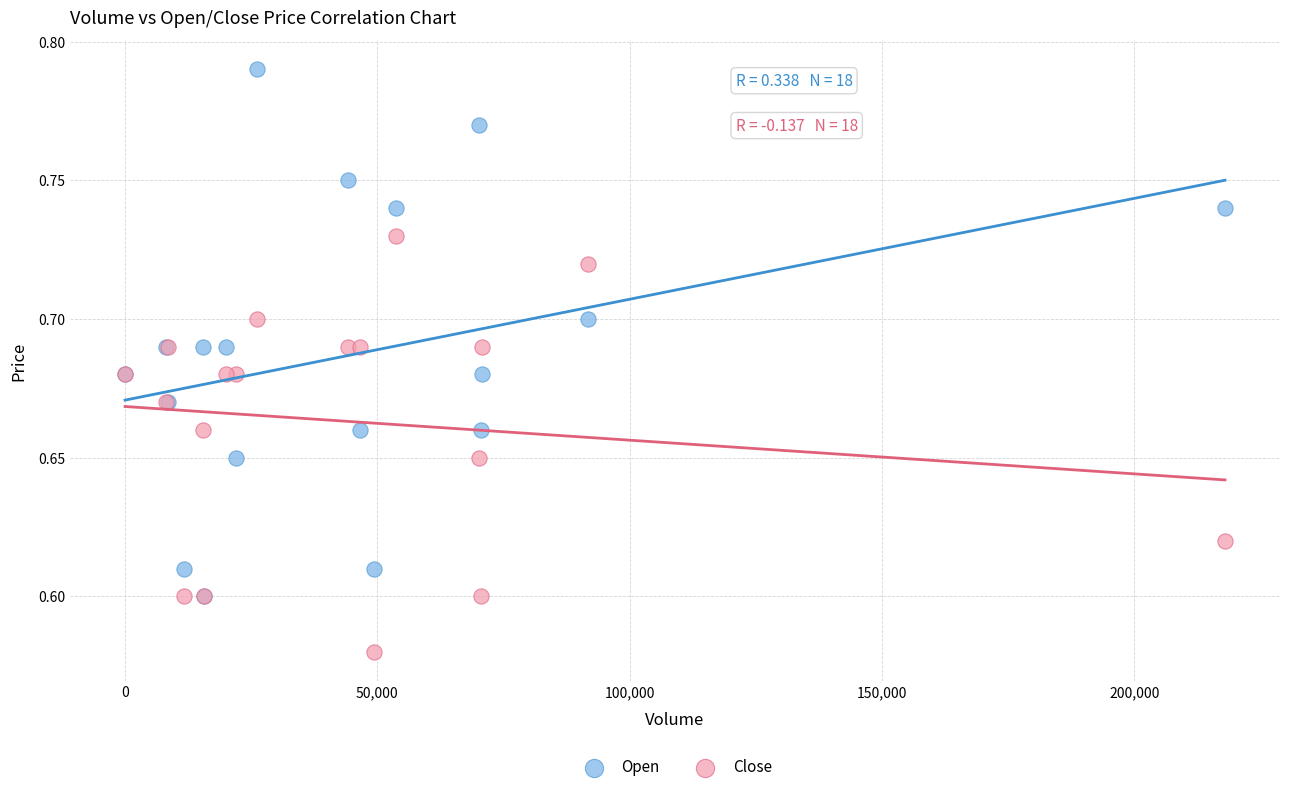

What are all the series names shown in the legend?

Open, Close